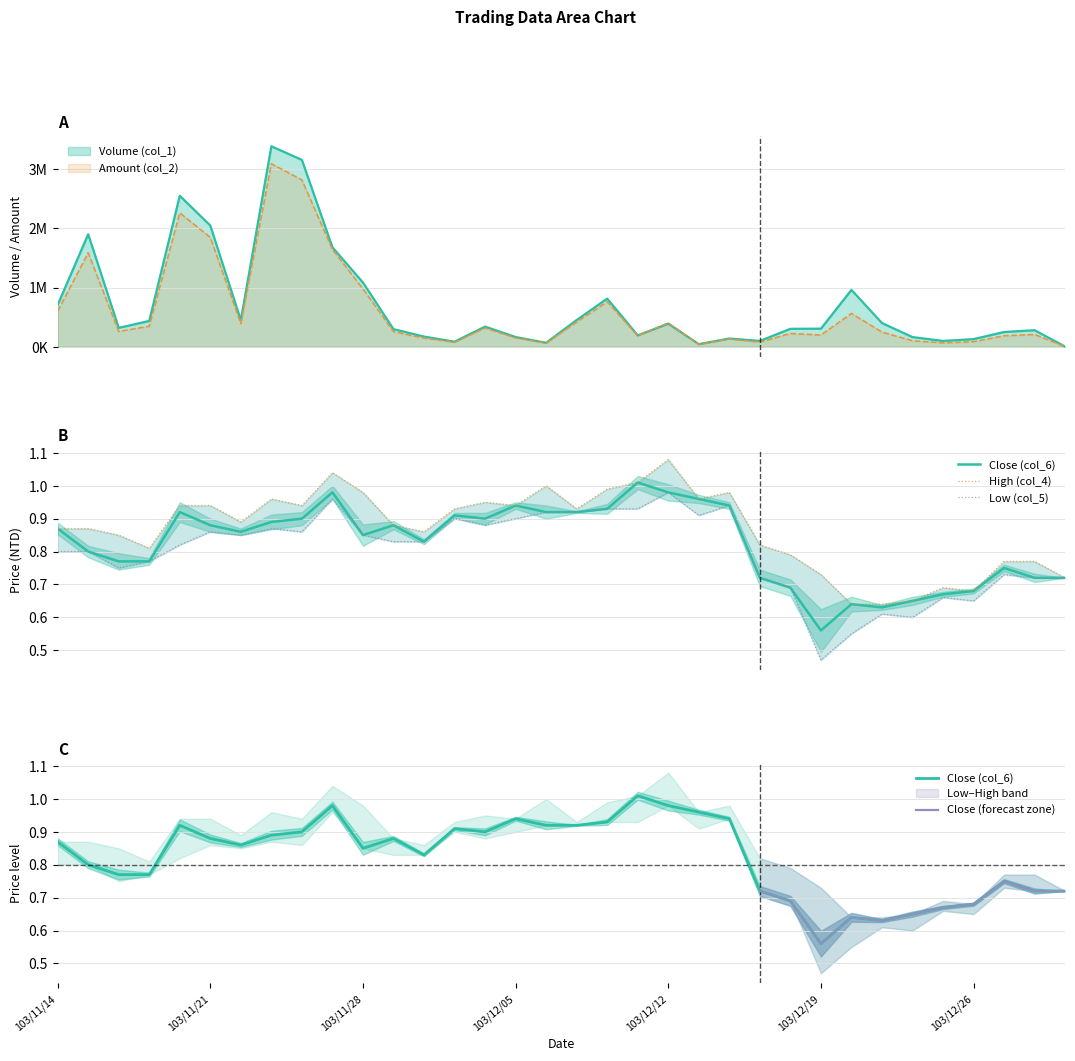

Which series has the largest total across all categories?

Volume (col_1)